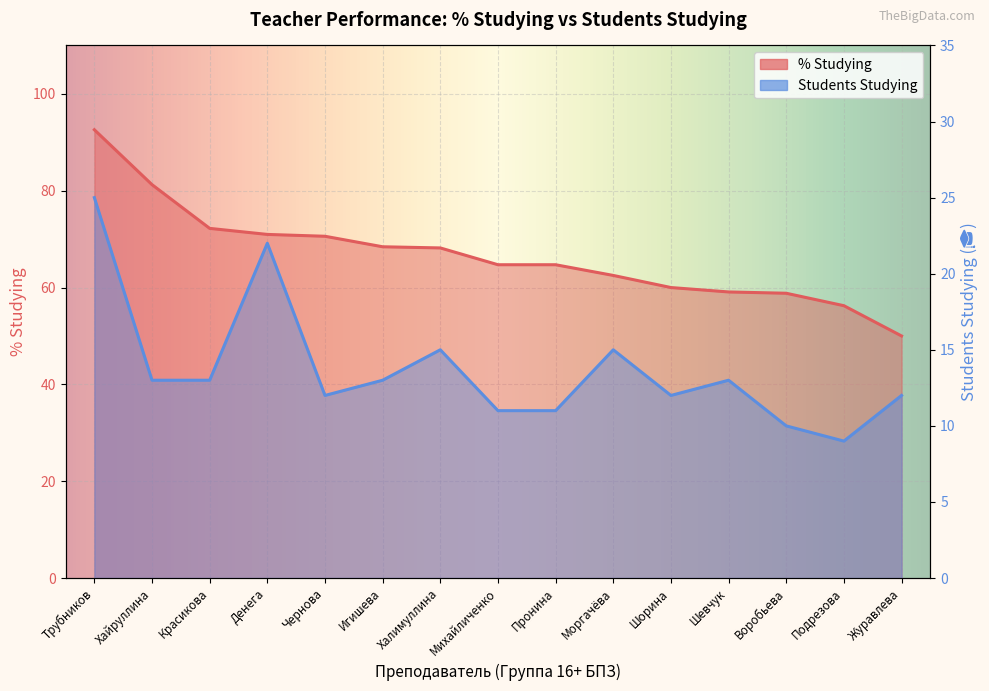

Between Журавлева and Подрезова, which is larger?

Подрезова